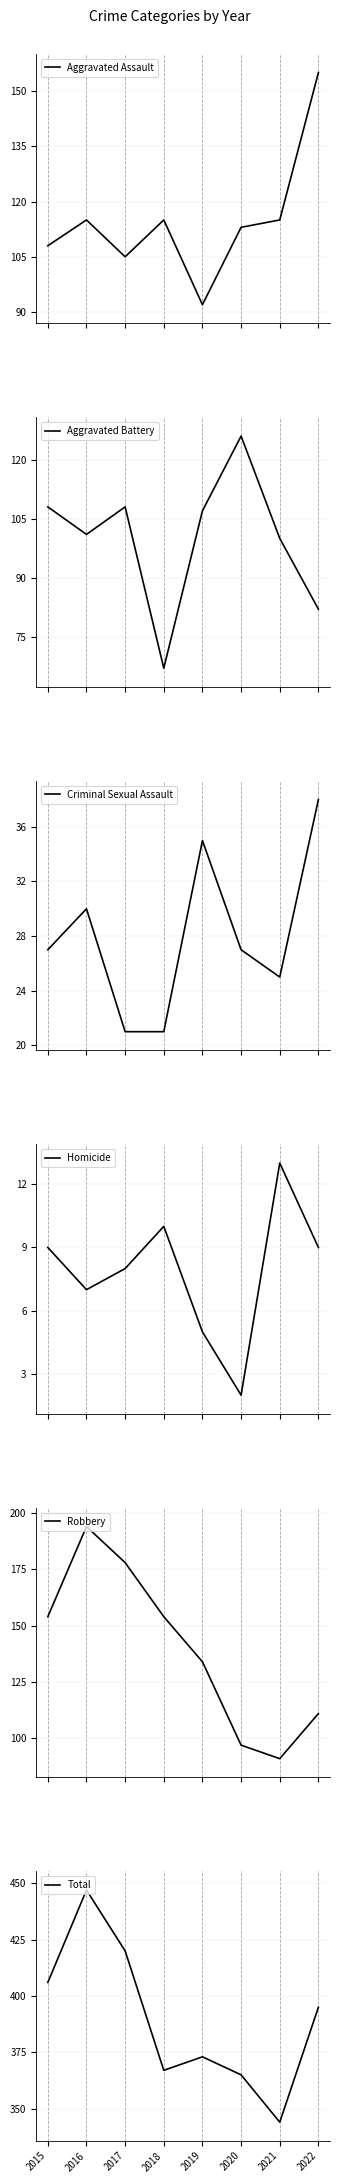

At which category does Aggravated Assault reach its first local peak?

2016